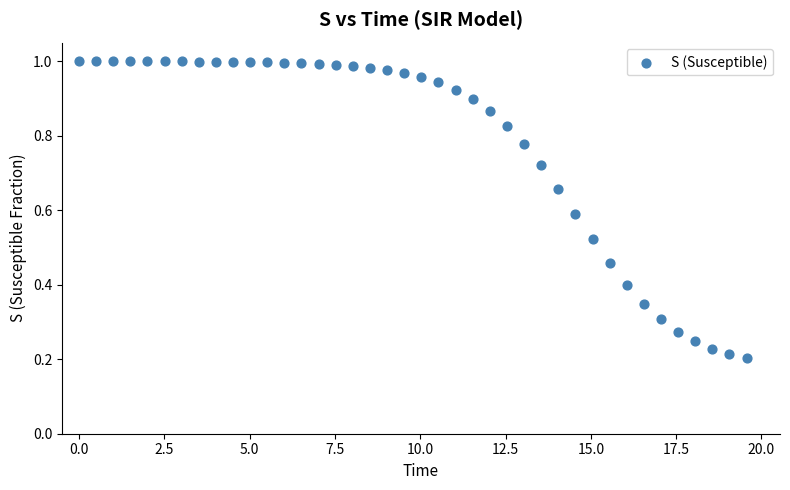

What is the range of X values (max minus min)?

19.6